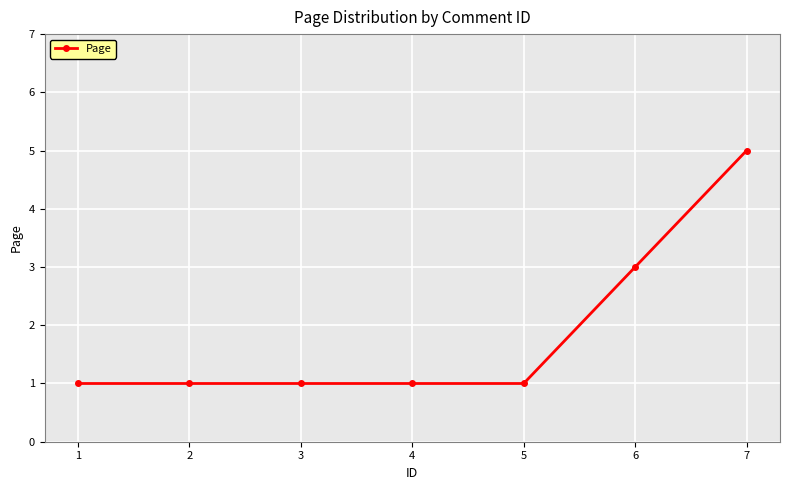

What is the smallest value displayed?

1